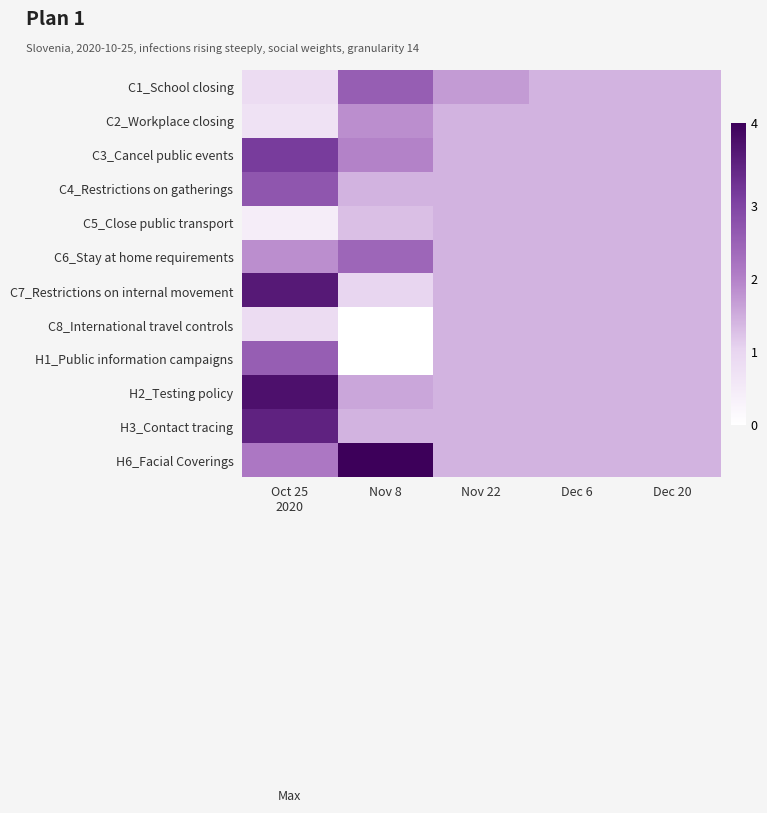

Reading left to right, transcribe all the data shown in this chart.

C1_School closing: Oct 25
2020=24	Nov 8=36	Nov 22=30	Dec 6=28	Dec 20=28
C2_Workplace closing: Oct 25
2020=23	Nov 8=31	Nov 22=28	Dec 6=28	Dec 20=28
C3_Cancel public events: Oct 25
2020=40	Nov 8=32	Nov 22=28	Dec 6=28	Dec 20=28
C4_Restrictions on gatherings: Oct 25
2020=37	Nov 8=28	Nov 22=28	Dec 6=28	Dec 20=28
C5_Close public transport: Oct 25
2020=21	Nov 8=27	Nov 22=28	Dec 6=28	Dec 20=28
C6_Stay at home requirements: Oct 25
2020=31	Nov 8=35	Nov 22=28	Dec 6=28	Dec 20=28
C7_Restrictions on internal movement: Oct 25
2020=44	Nov 8=25	Nov 22=28	Dec 6=28	Dec 20=28
C8_International travel controls: Oct 25
2020=24	Nov 8=18	Nov 22=28	Dec 6=28	Dec 20=28
H1_Public information campaigns: Oct 25
2020=36	Nov 8=18	Nov 22=28	Dec 6=28	Dec 20=28
H2_Testing policy: Oct 25
2020=45	Nov 8=29	Nov 22=28	Dec 6=28	Dec 20=28
H3_Contact tracing: Oct 25
2020=43	Nov 8=28	Nov 22=28	Dec 6=28	Dec 20=28
H6_Facial Coverings: Oct 25
2020=33	Nov 8=47	Nov 22=28	Dec 6=28	Dec 20=28